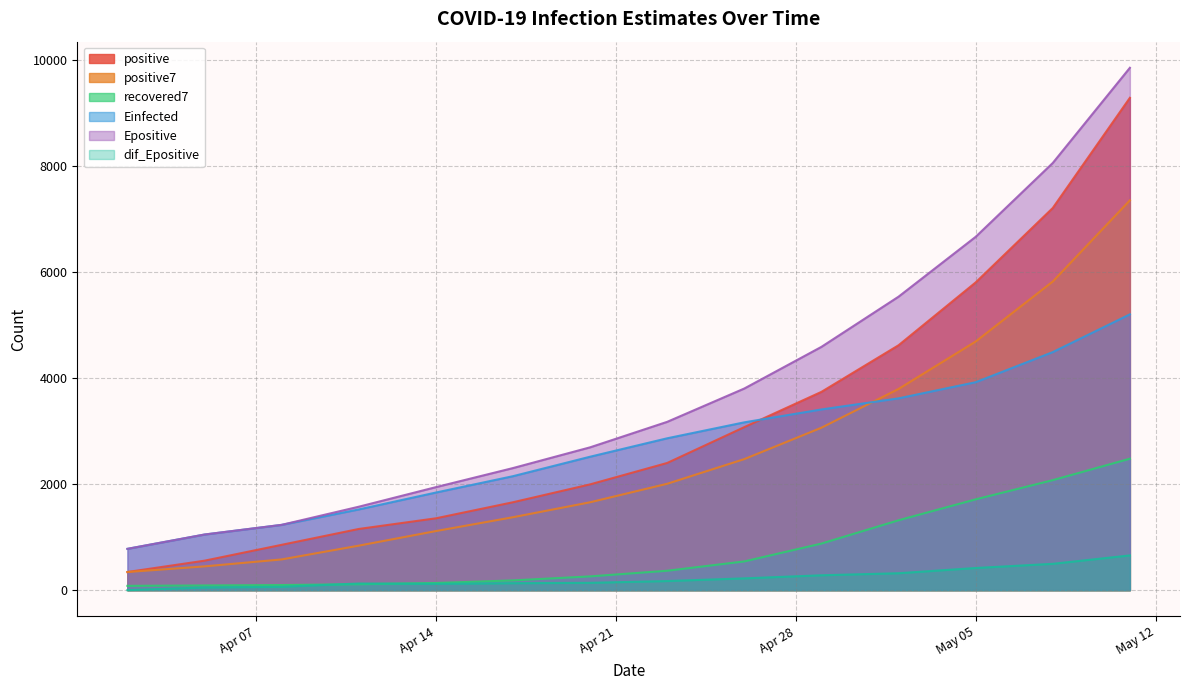

What is the approximate value of positive7 at 2020-04-26?

2471.9